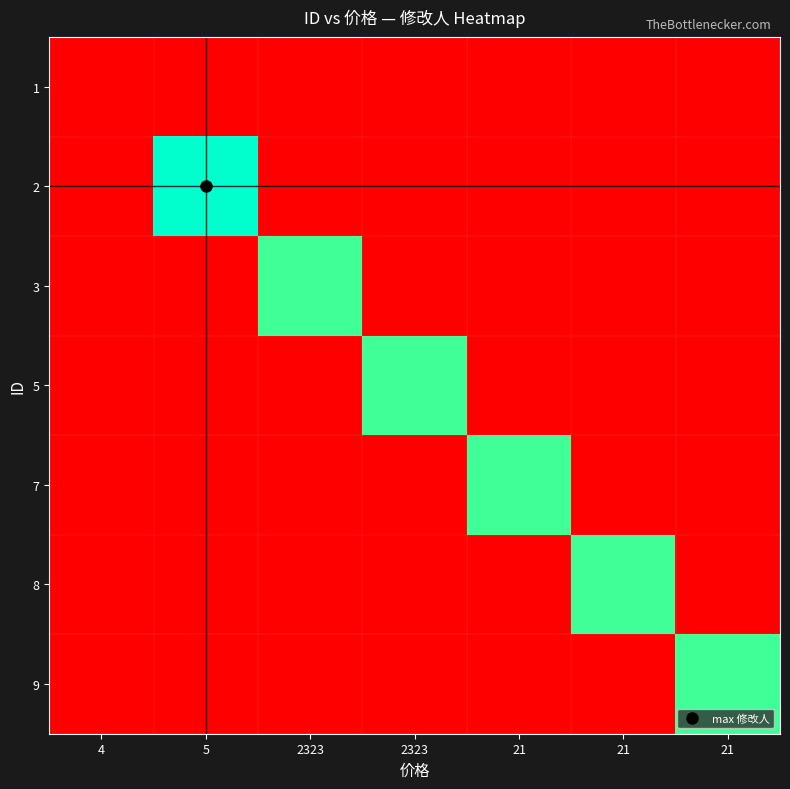

Reading left to right, list all the values displayed in this chart.

1: 4=0.5	5=0.5	2323=0.5	2323=0.5	21=0.5	21=0.5	21=0.5
2: 4=0.5	5=13691388204.0	2323=0.5	2323=0.5	21=0.5	21=0.5	21=0.5
3: 4=0.5	5=0.5	2323=1704854516.0	2323=0.5	21=0.5	21=0.5	21=0.5
5: 4=0.5	5=0.5	2323=0.5	2323=1704854678.0	21=0.5	21=0.5	21=0.5
7: 4=0.5	5=0.5	2323=0.5	2323=0.5	21=1704885434.0	21=0.5	21=0.5
8: 4=0.5	5=0.5	2323=0.5	2323=0.5	21=0.5	21=1704885439.0	21=0.5
9: 4=0.5	5=0.5	2323=0.5	2323=0.5	21=0.5	21=0.5	21=1704885523.0